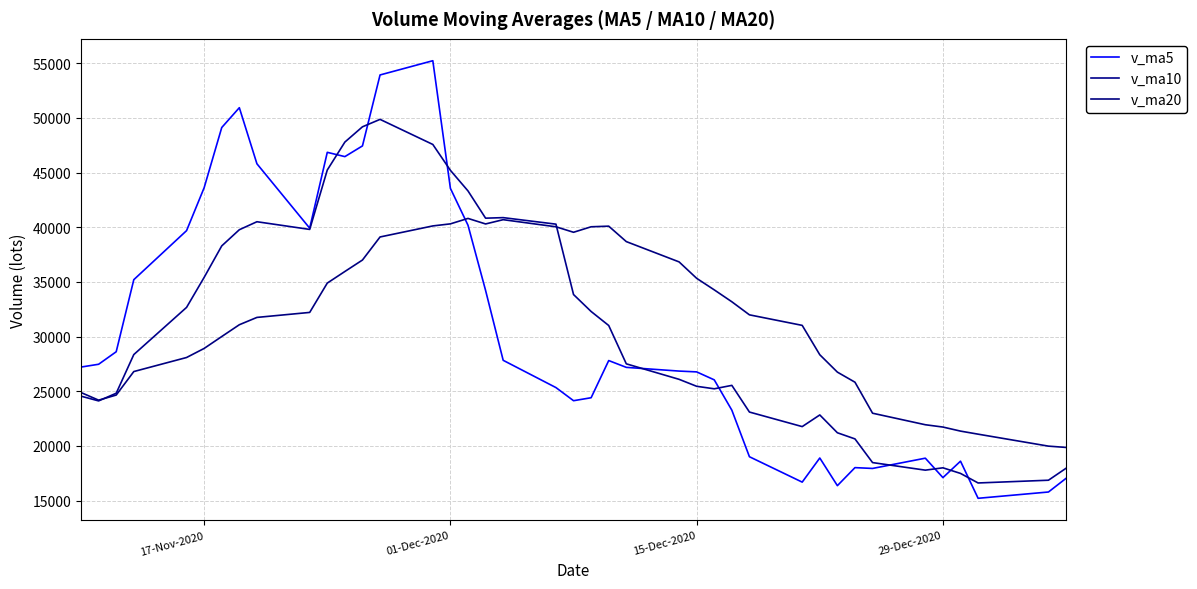

List the series in order of their overall mean, highest first.

v_ma20, v_ma10, v_ma5